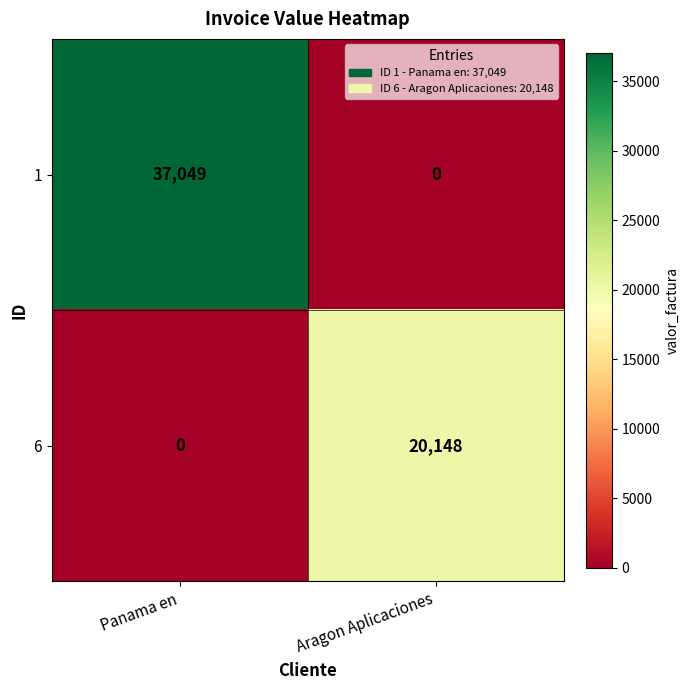

Is the value of 6 at Panama en greater than the value of 1 at Panama en?

No